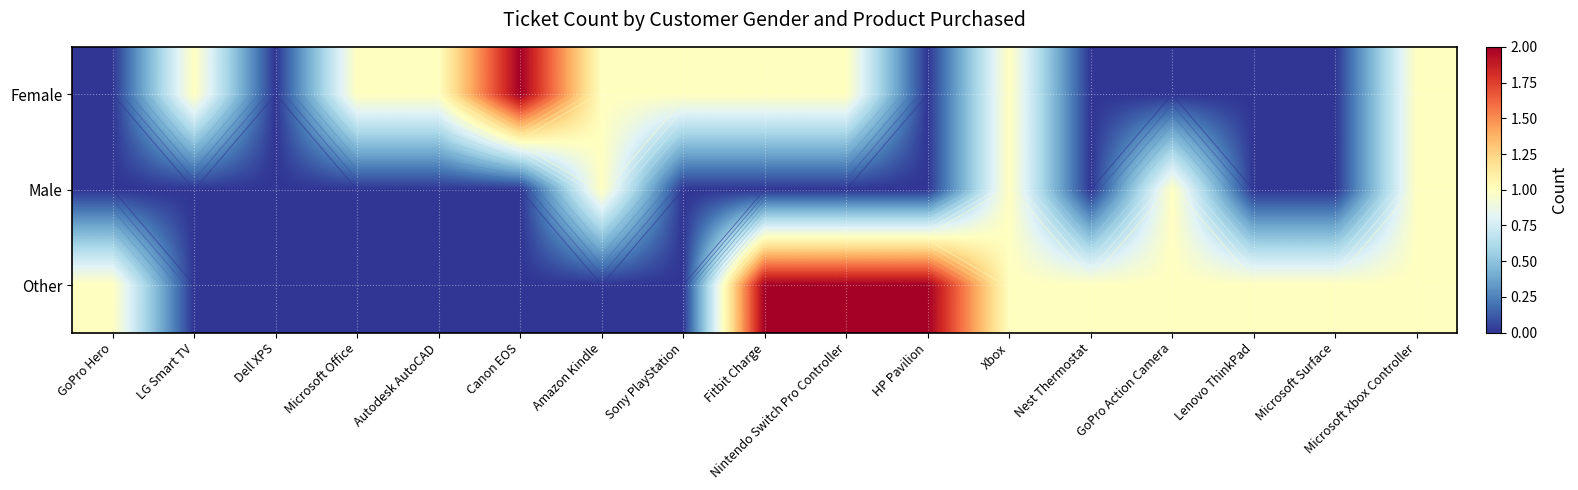

Which series has the largest total across all categories?

Other